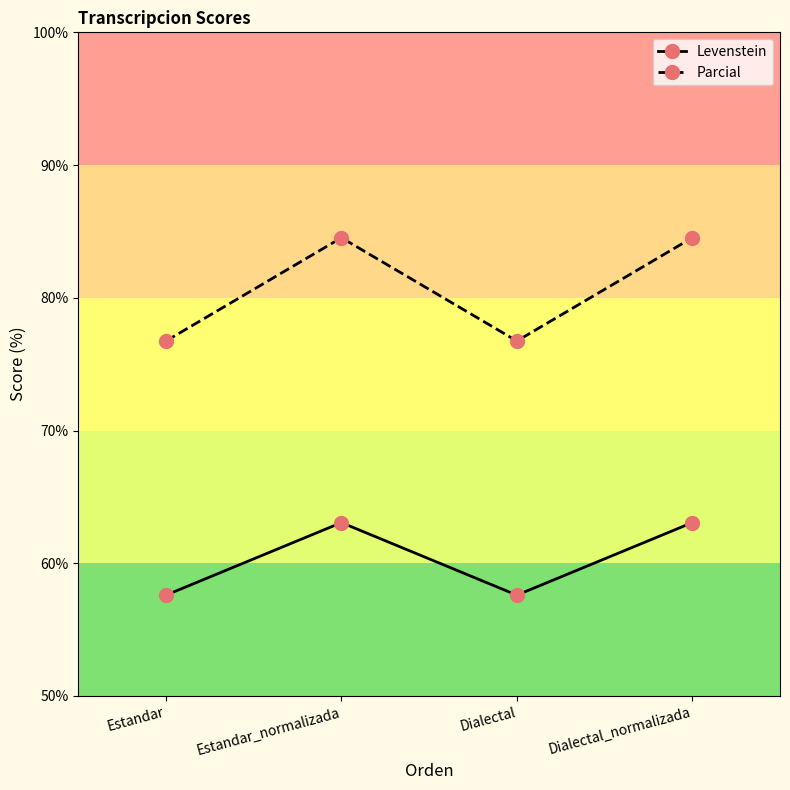

Where is the first local maximum for Parcial?

Estandar_normalizada